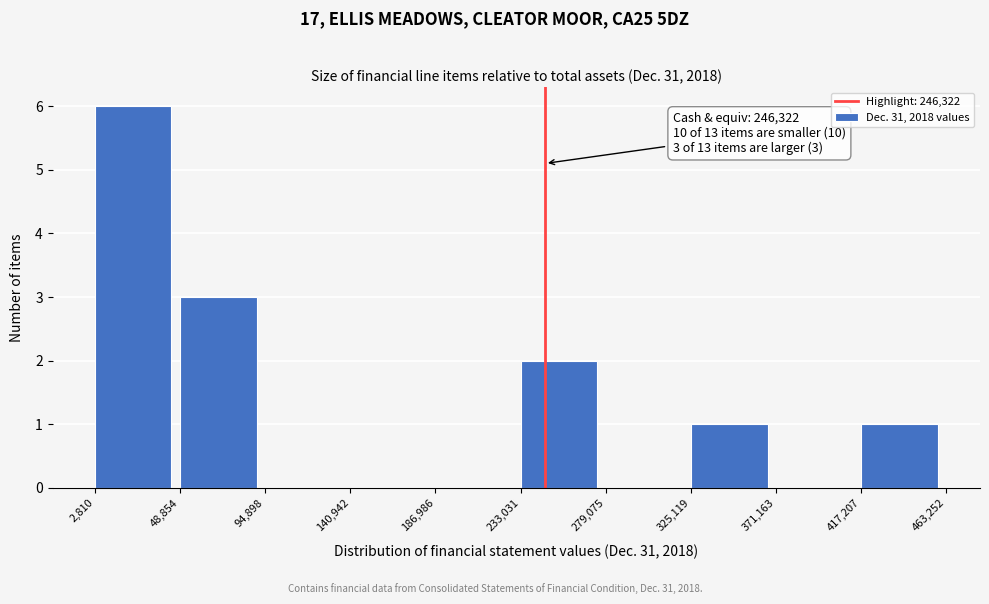

Over which range of the x-axis is the bar tallest?

2,810 to 48,854